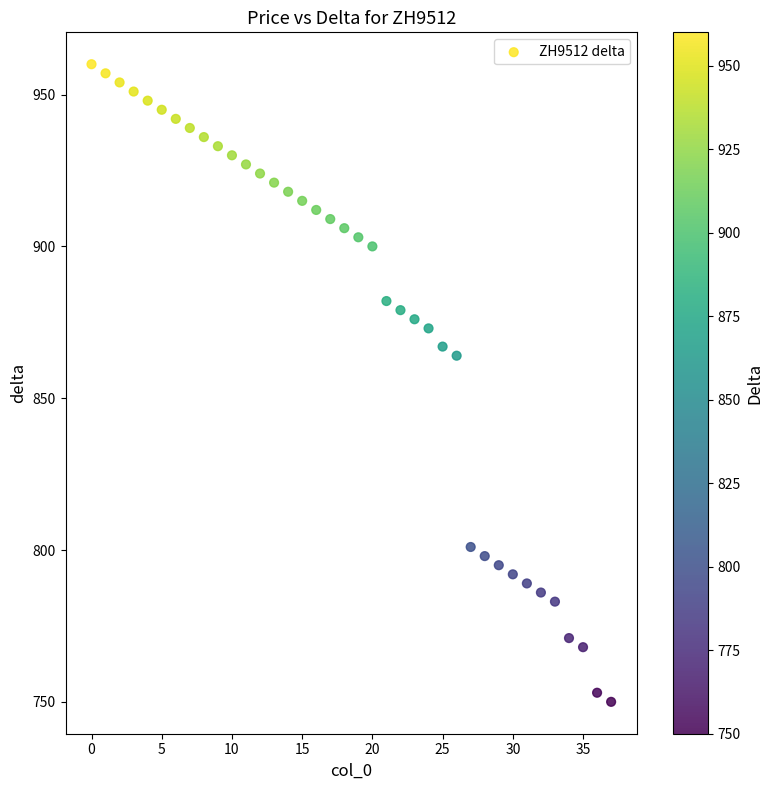

What Y value in the scatter plot is closest to 855?

864